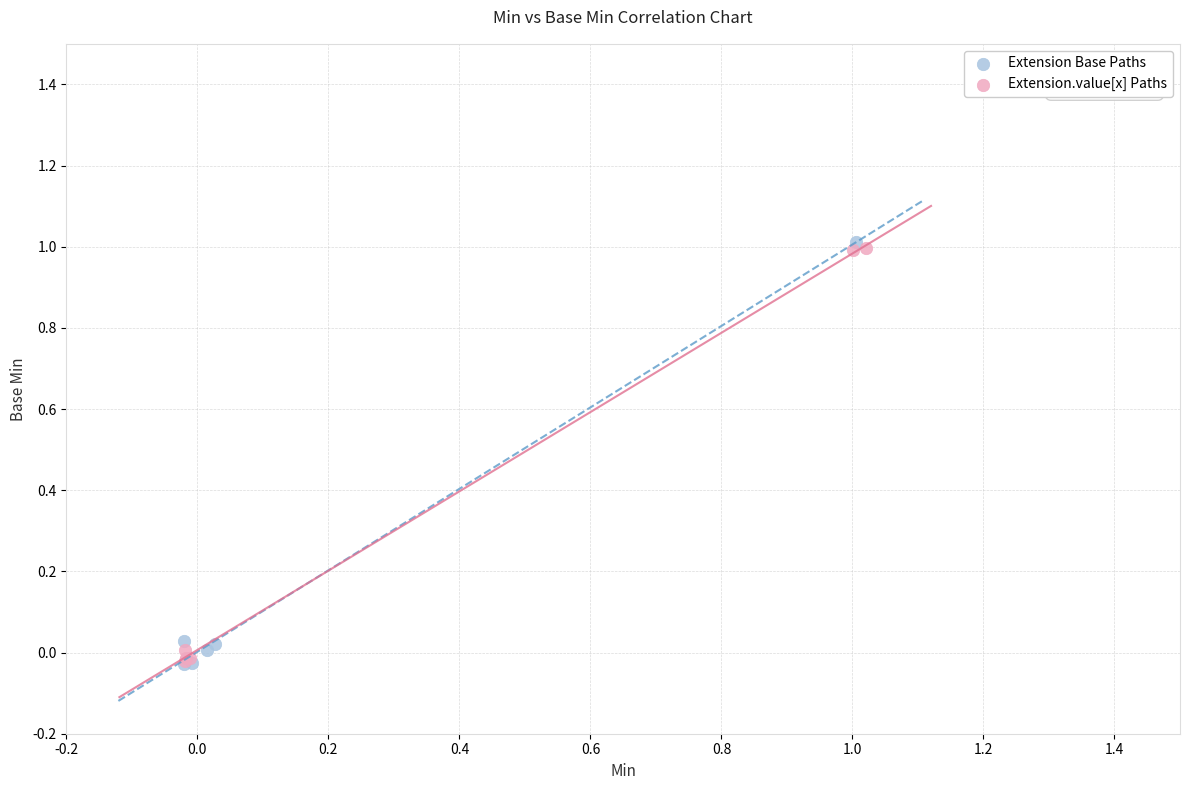

What are all the series names shown in the legend?

Extension Base Paths, Extension.value[x] Paths